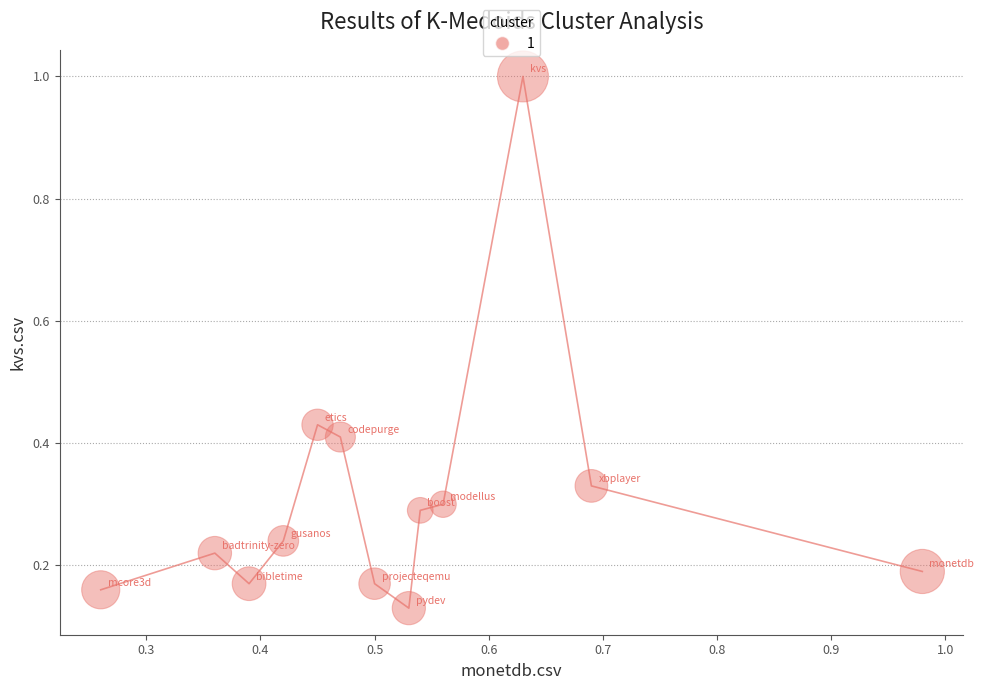

What is the range of Y values (max minus min)?

0.9